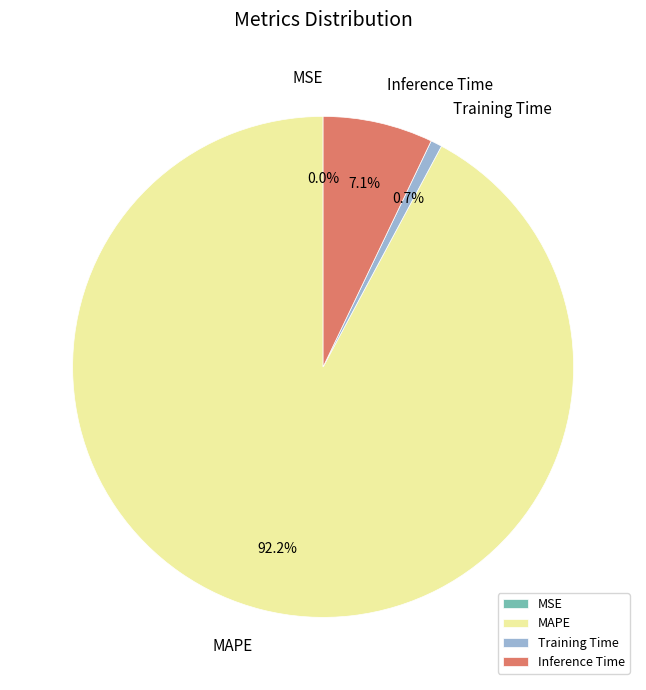

The MSE slice represents 8% of the pie. True or false?

False